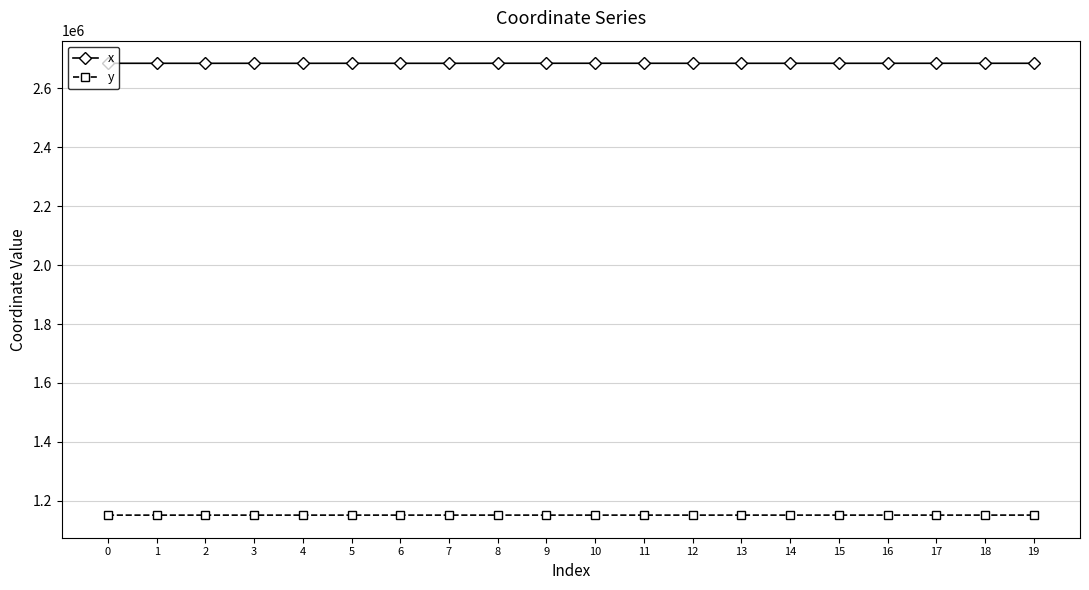

Rank the series by their average value, from lowest to highest.

y, x